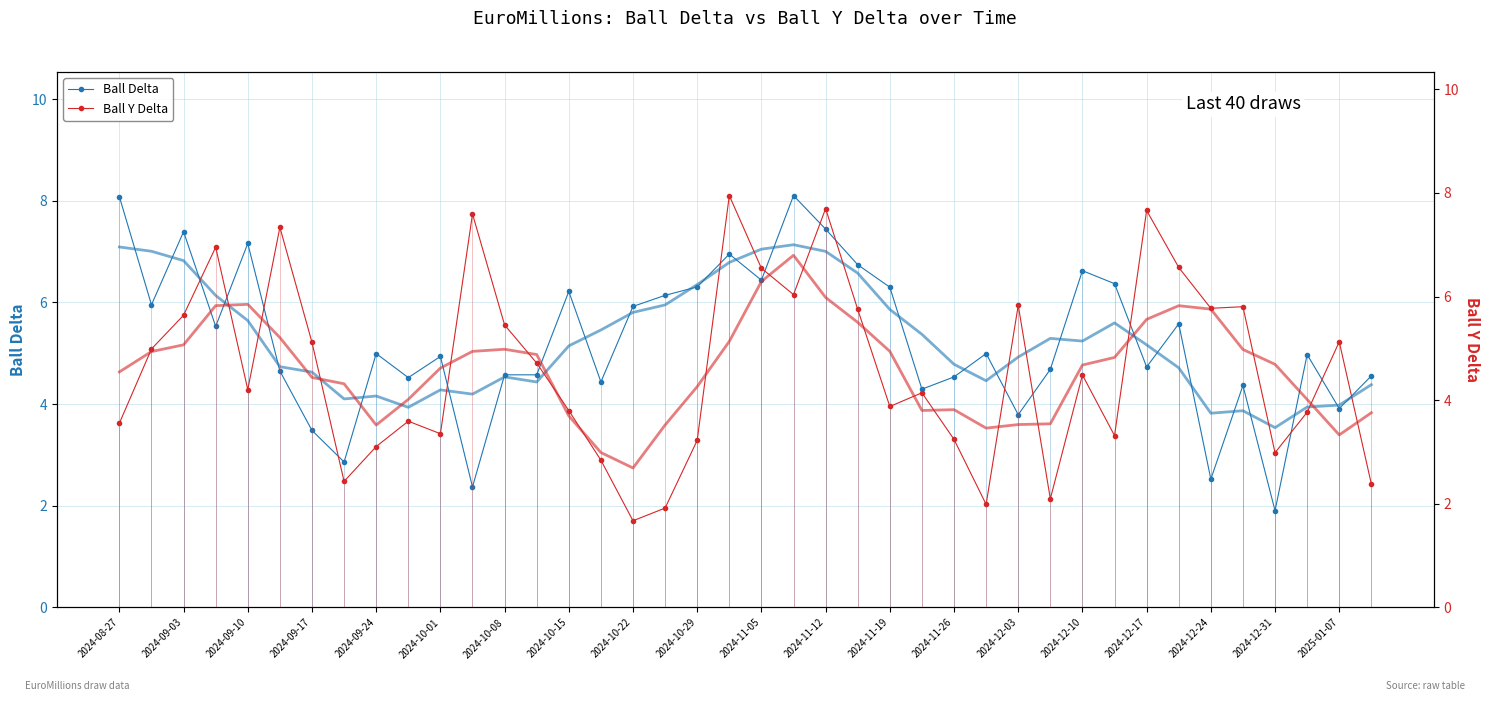

The Ball Delta series shows 11.4 at 2024-09-03. True or false?

False